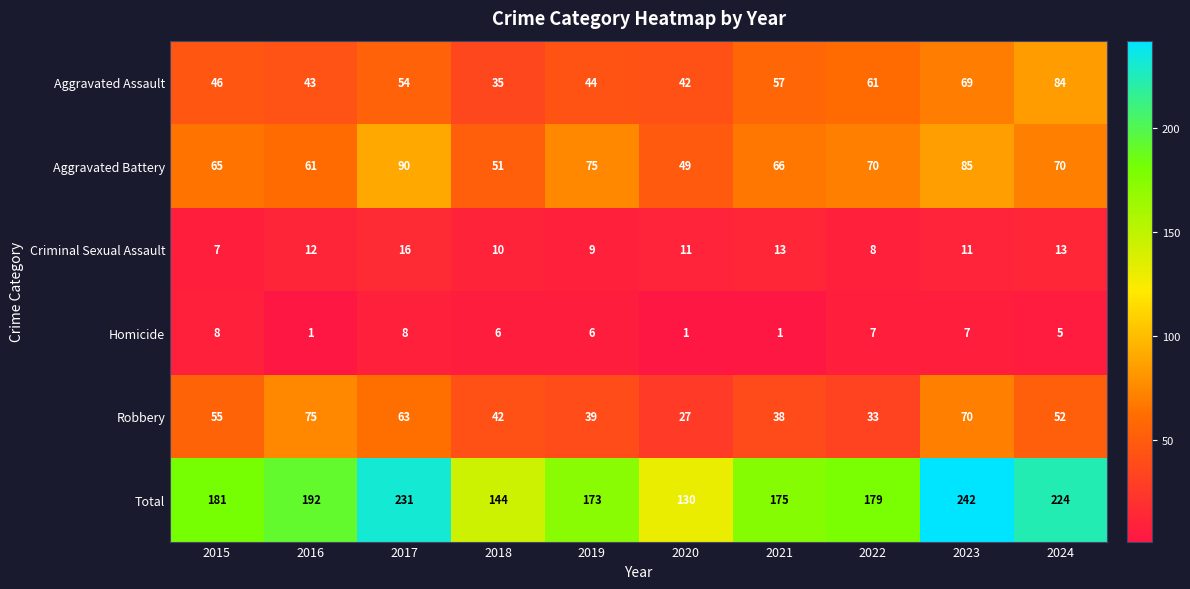

Is the value of Total at 2019 greater than the value of Homicide at 2021?

Yes